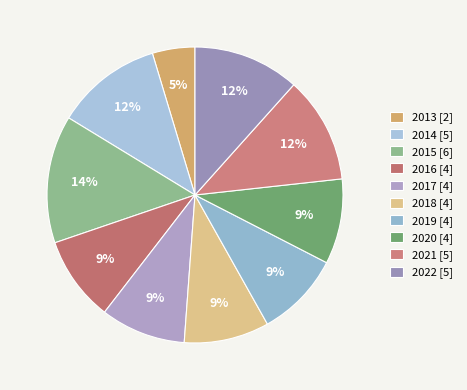

Count the number of slices in the pie.

10